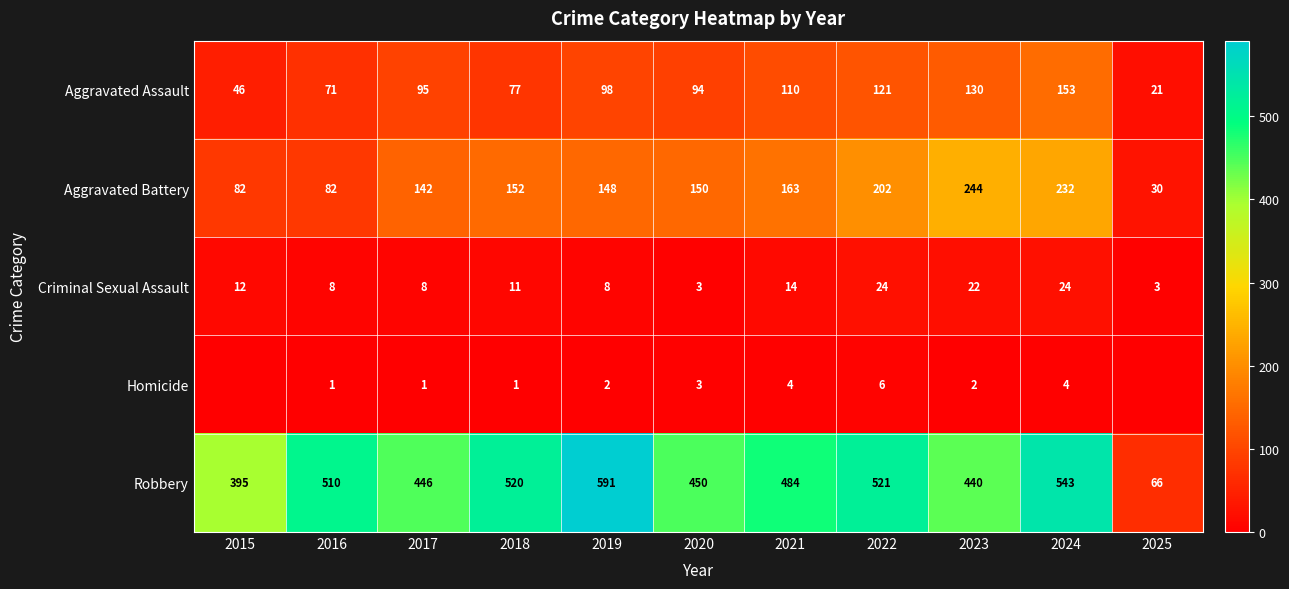

Is it true that Criminal Sexual Assault equals 8 at 2017?

True